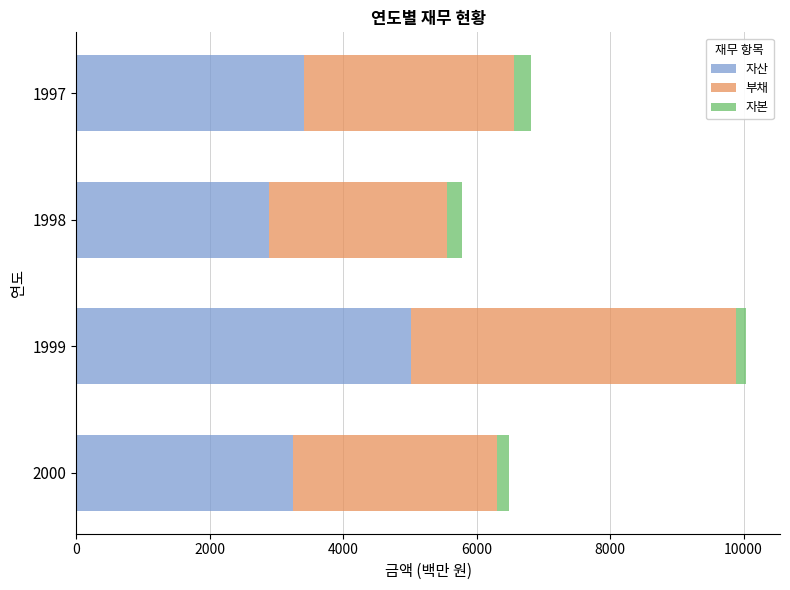

Which category has the highest value in the 자산 series?

1999